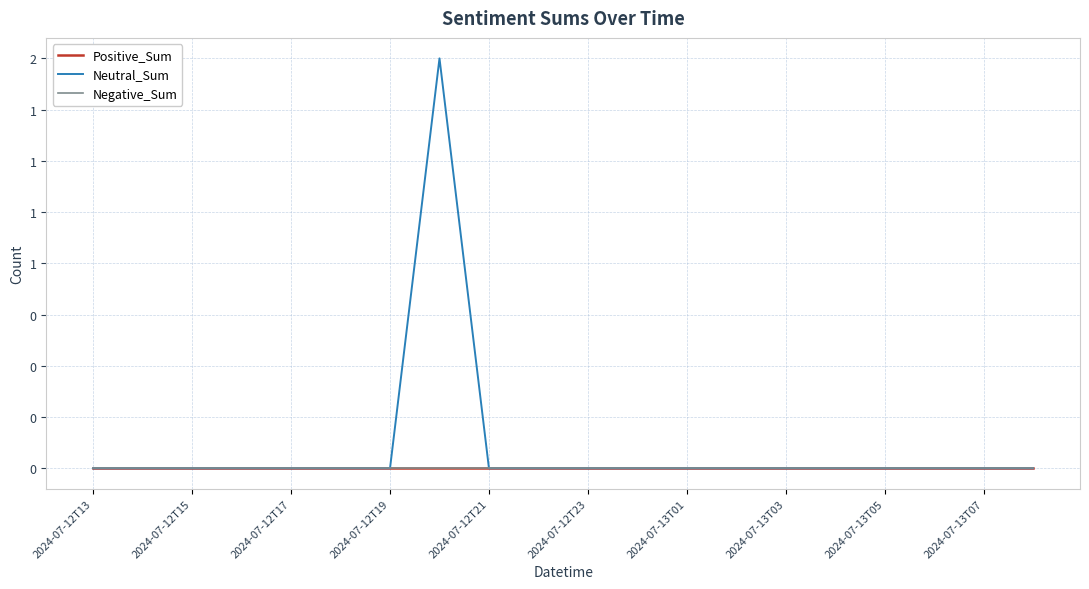

True or false: Neutral_Sum and Negative_Sum cross at least once.

False